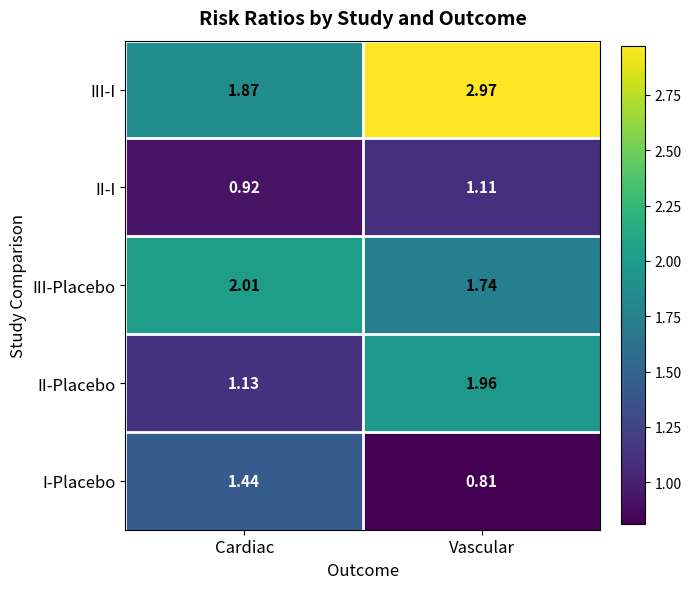

Which series has the largest total across all categories?

III-I